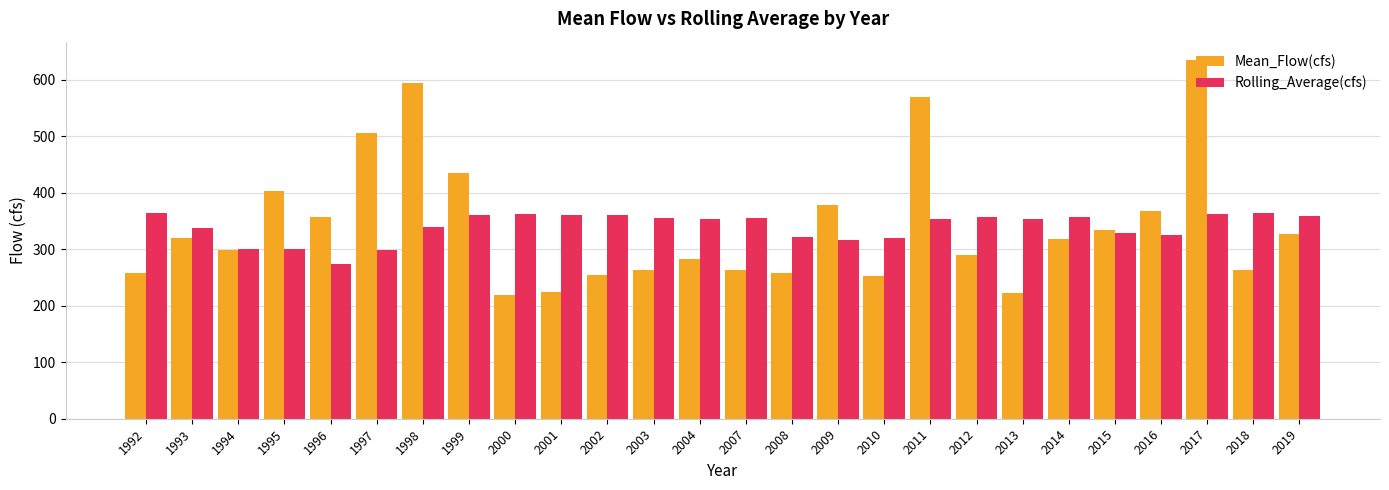

At which category is the sum across all series the highest?

2017